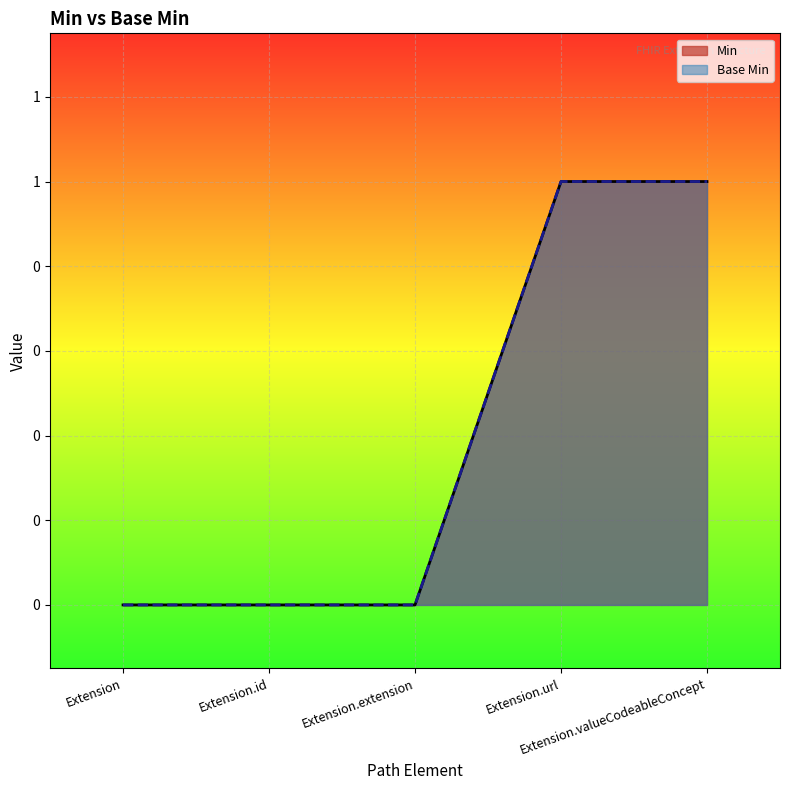

Reading right to left, transcribe all the data shown in this chart.

Min: Extension.valueCodeableConcept=1	Extension.url=1	Extension.extension=0	Extension.id=0	Extension=0
Base Min: Extension.valueCodeableConcept=1	Extension.url=1	Extension.extension=0	Extension.id=0	Extension=0